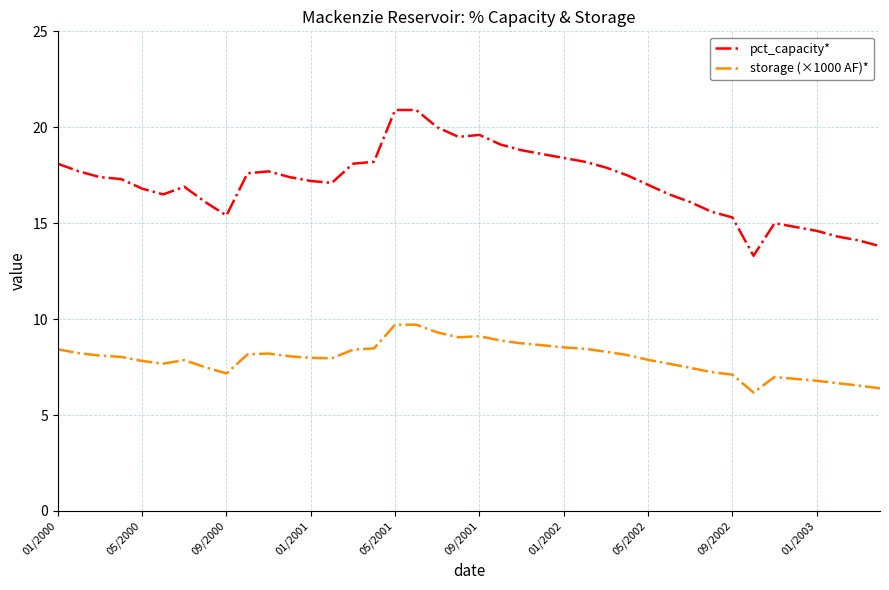

Which series has the largest total across all categories?

pct_capacity*